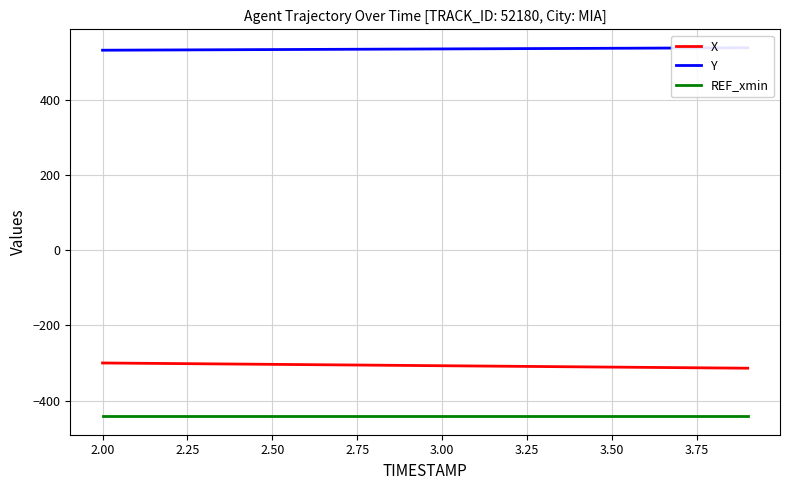

True or false: X and REF_xmin cross at least once.

False